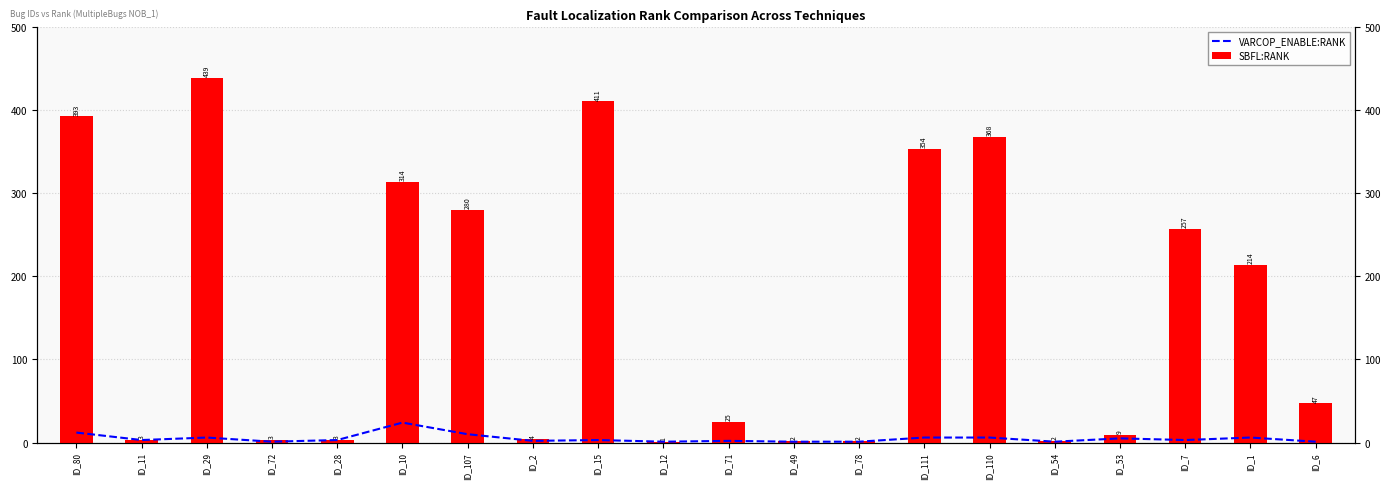

Rank the series at ID_78 from lowest to highest value.

VARCOP_ENABLE:RANK, SBFL:RANK